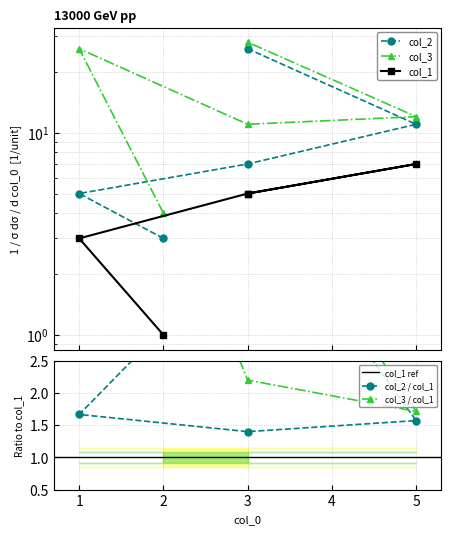

Which category has the highest value in the col_3 series?

3